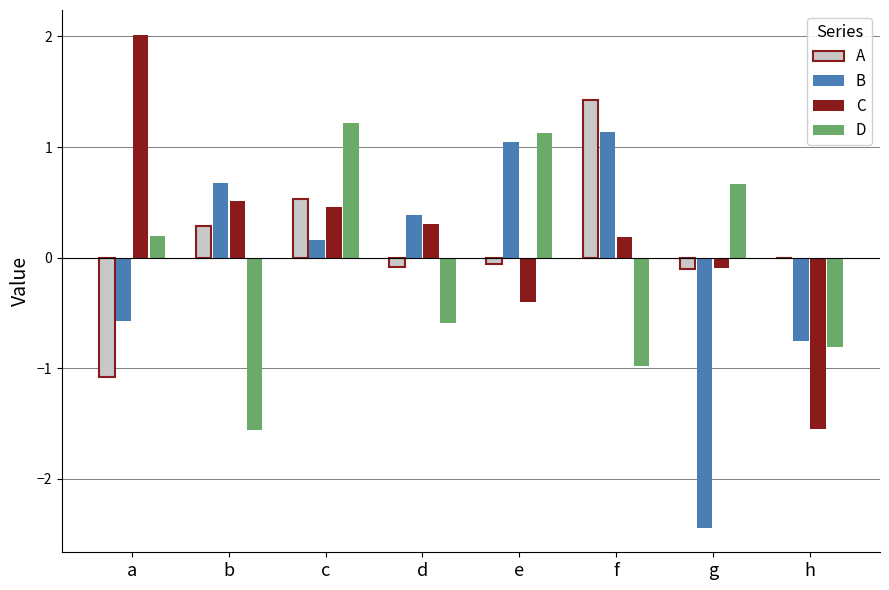

What is the total value across all series at f?

1.8